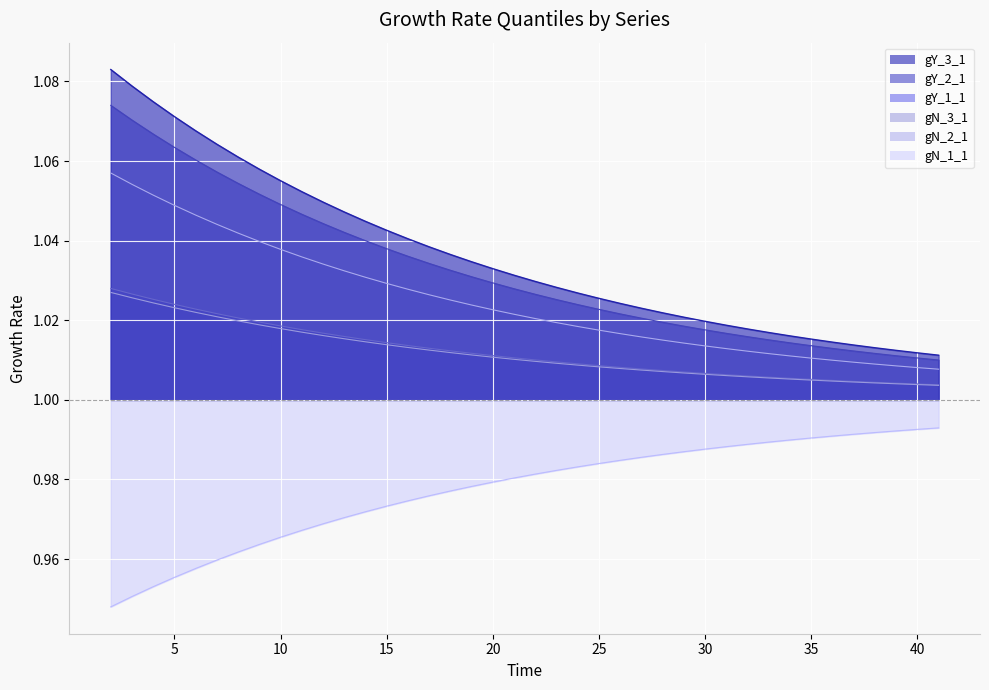

Reading left to right, what are all the values shown in this chart?

gY_1_1: 2=1.1	3=1.1	4=1.1	5=1.1	6=1.1	7=1.1	8=1.1	9=1.1	10=1.1	11=1.1	12=1.0	13=1.0	14=1.0	15=1.0	16=1.0	17=1.0	18=1.0	19=1.0	20=1.0	21=1.0	22=1.0	23=1.0	24=1.0	25=1.0	26=1.0	27=1.0	28=1.0	29=1.0	30=1.0	31=1.0	32=1.0	33=1.0	34=1.0	35=1.0	36=1.0	37=1.0	38=1.0	39=1.0	40=1.0	41=1.0
gY_2_1: 2=1.1	3=1.1	4=1.1	5=1.1	6=1.1	7=1.1	8=1.1	9=1.1	10=1.0	11=1.0	12=1.0	13=1.0	14=1.0	15=1.0	16=1.0	17=1.0	18=1.0	19=1.0	20=1.0	21=1.0	22=1.0	23=1.0	24=1.0	25=1.0	26=1.0	27=1.0	28=1.0	29=1.0	30=1.0	31=1.0	32=1.0	33=1.0	34=1.0	35=1.0	36=1.0	37=1.0	38=1.0	39=1.0	40=1.0	41=1.0
gY_3_1: 2=1.0	3=1.0	4=1.0	5=1.0	6=1.0	7=1.0	8=1.0	9=1.0	10=1.0	11=1.0	12=1.0	13=1.0	14=1.0	15=1.0	16=1.0	17=1.0	18=1.0	19=1.0	20=1.0	21=1.0	22=1.0	23=1.0	24=1.0	25=1.0	26=1.0	27=1.0	28=1.0	29=1.0	30=1.0	31=1.0	32=1.0	33=1.0	34=1.0	35=1.0	36=1.0	37=1.0	38=1.0	39=1.0	40=1.0	41=1.0
gN_1_1: 2=0.9	3=1.0	4=1.0	5=1.0	6=1.0	7=1.0	8=1.0	9=1.0	10=1.0	11=1.0	12=1.0	13=1.0	14=1.0	15=1.0	16=1.0	17=1.0	18=1.0	19=1.0	20=1.0	21=1.0	22=1.0	23=1.0	24=1.0	25=1.0	26=1.0	27=1.0	28=1.0	29=1.0	30=1.0	31=1.0	32=1.0	33=1.0	34=1.0	35=1.0	36=1.0	37=1.0	38=1.0	39=1.0	40=1.0	41=1.0
gN_2_1: 2=1.1	3=1.1	4=1.1	5=1.0	6=1.0	7=1.0	8=1.0	9=1.0	10=1.0	11=1.0	12=1.0	13=1.0	14=1.0	15=1.0	16=1.0	17=1.0	18=1.0	19=1.0	20=1.0	21=1.0	22=1.0	23=1.0	24=1.0	25=1.0	26=1.0	27=1.0	28=1.0	29=1.0	30=1.0	31=1.0	32=1.0	33=1.0	34=1.0	35=1.0	36=1.0	37=1.0	38=1.0	39=1.0	40=1.0	41=1.0
gN_3_1: 2=1.0	3=1.0	4=1.0	5=1.0	6=1.0	7=1.0	8=1.0	9=1.0	10=1.0	11=1.0	12=1.0	13=1.0	14=1.0	15=1.0	16=1.0	17=1.0	18=1.0	19=1.0	20=1.0	21=1.0	22=1.0	23=1.0	24=1.0	25=1.0	26=1.0	27=1.0	28=1.0	29=1.0	30=1.0	31=1.0	32=1.0	33=1.0	34=1.0	35=1.0	36=1.0	37=1.0	38=1.0	39=1.0	40=1.0	41=1.0